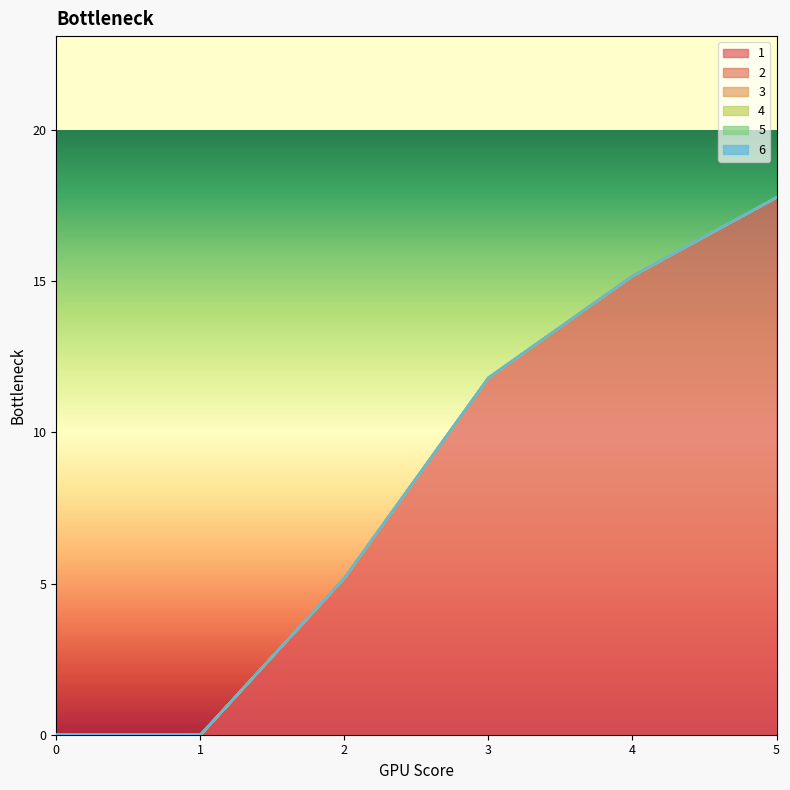

Where is 1 nearest to the value 8?

2